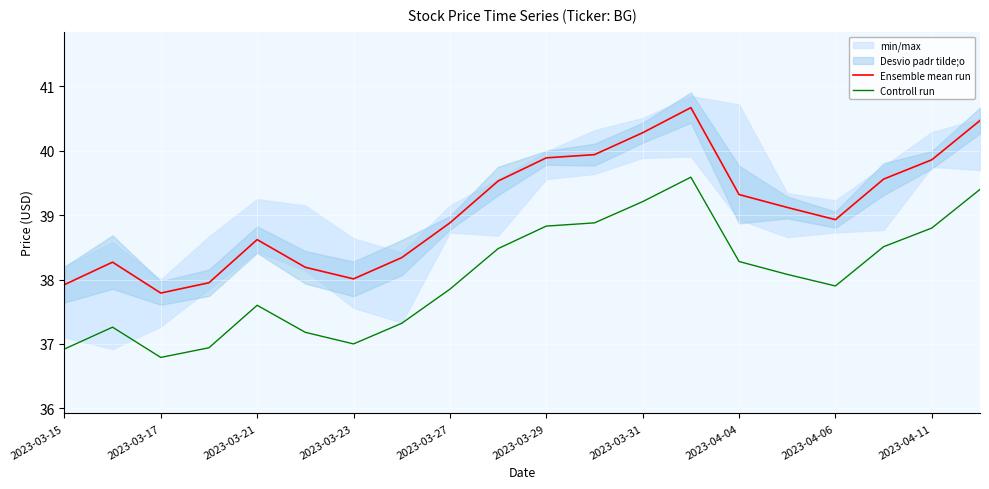

Read the Ensemble mean run value at 11.

39.9